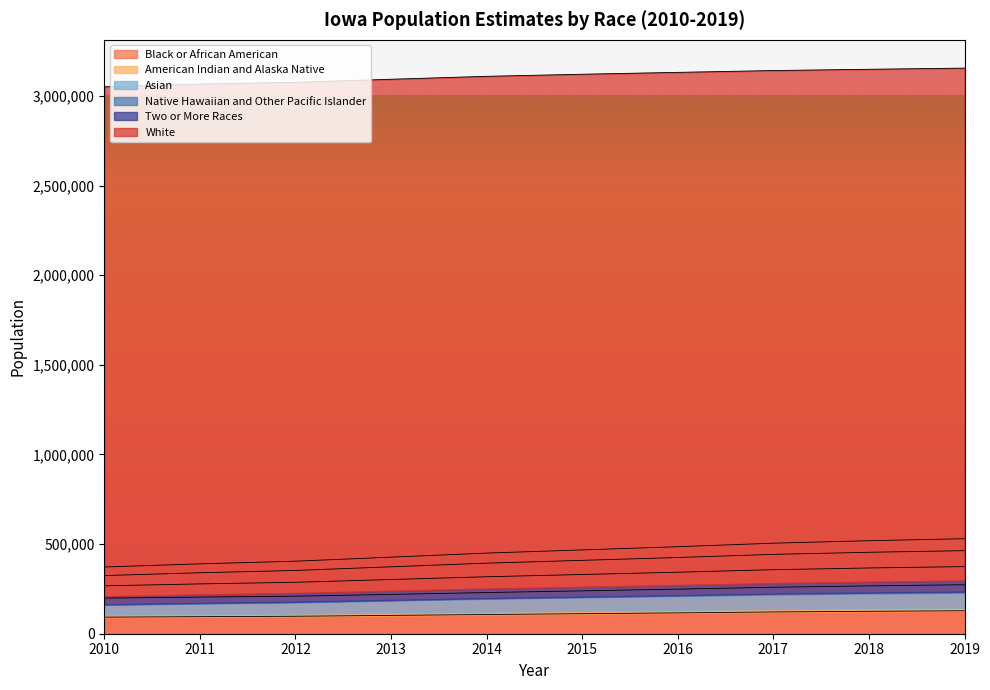

How many categories are shown in the chart?

10